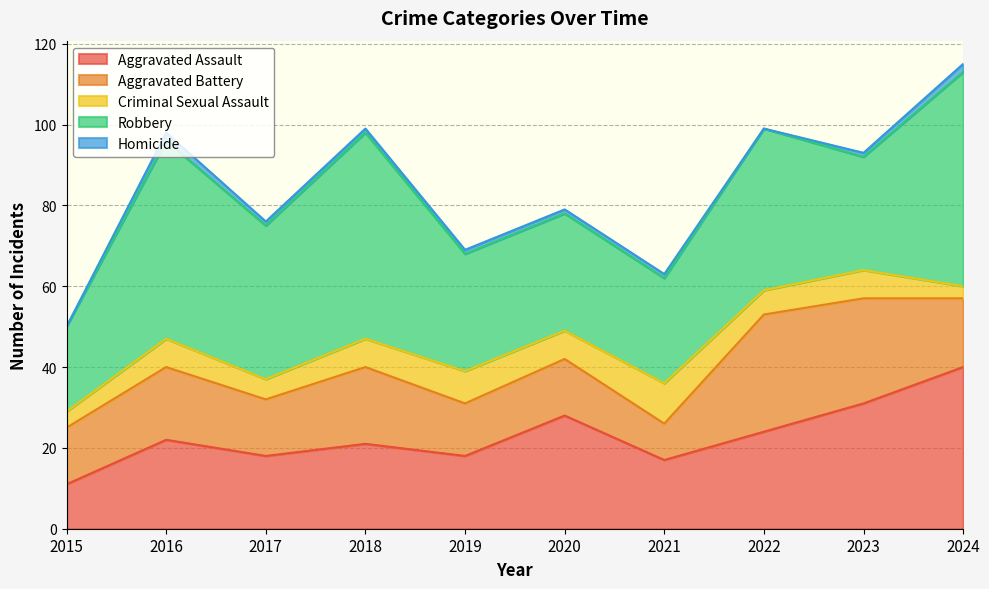

Rank the categories by Homicide value from highest to lowest.

2016, 2024, 2017, 2018, 2019, 2020, 2021, 2023, 2015, 2022